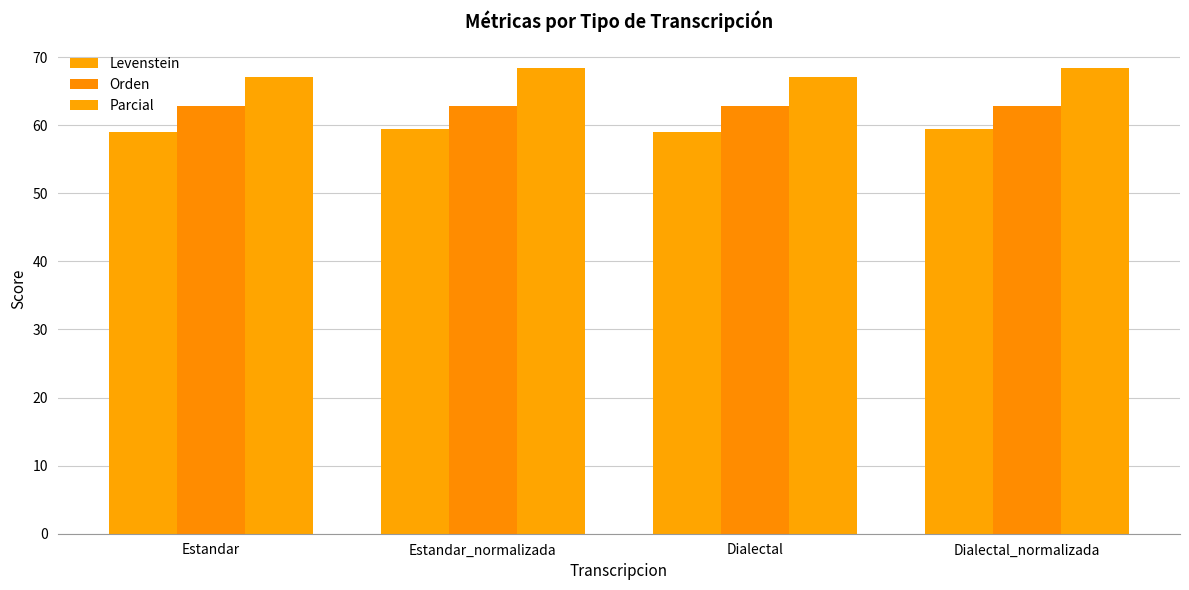

How many categories are shown in the chart?

4